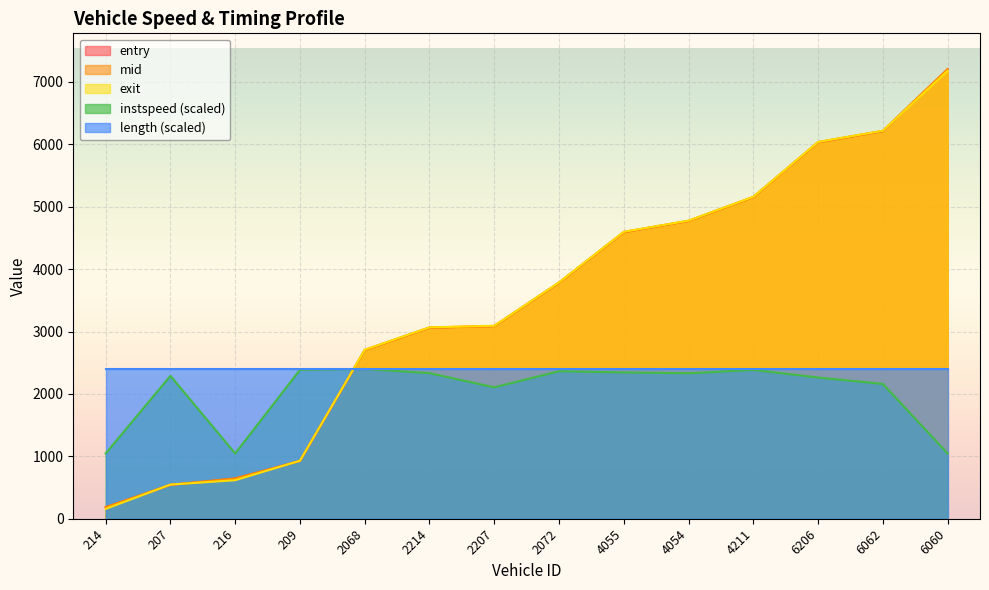

Is it true that mid equals 10421.9 at 6062?

False